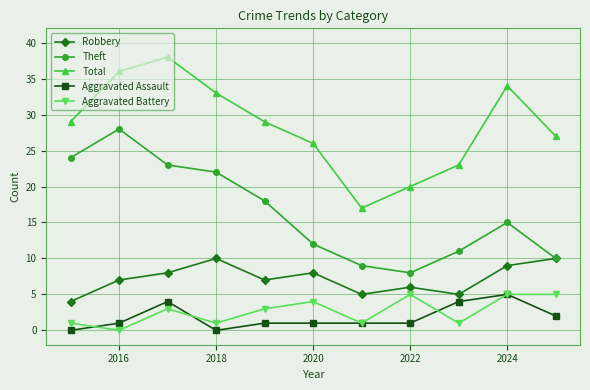

What is the greatest value displayed?

38